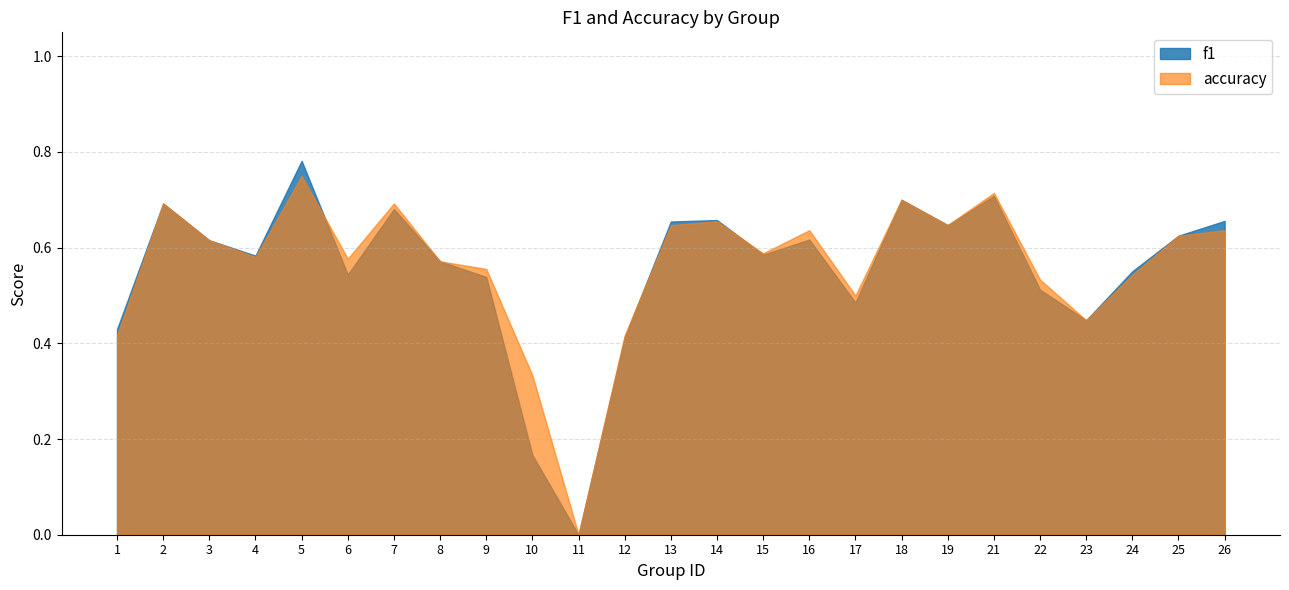

List the labels in order of accuracy value, largest first.

5, 21, 18, 2, 7, 14, 13, 19, 16, 26, 25, 3, 15, 4, 6, 8, 9, 24, 22, 17, 23, 1, 12, 10, 11